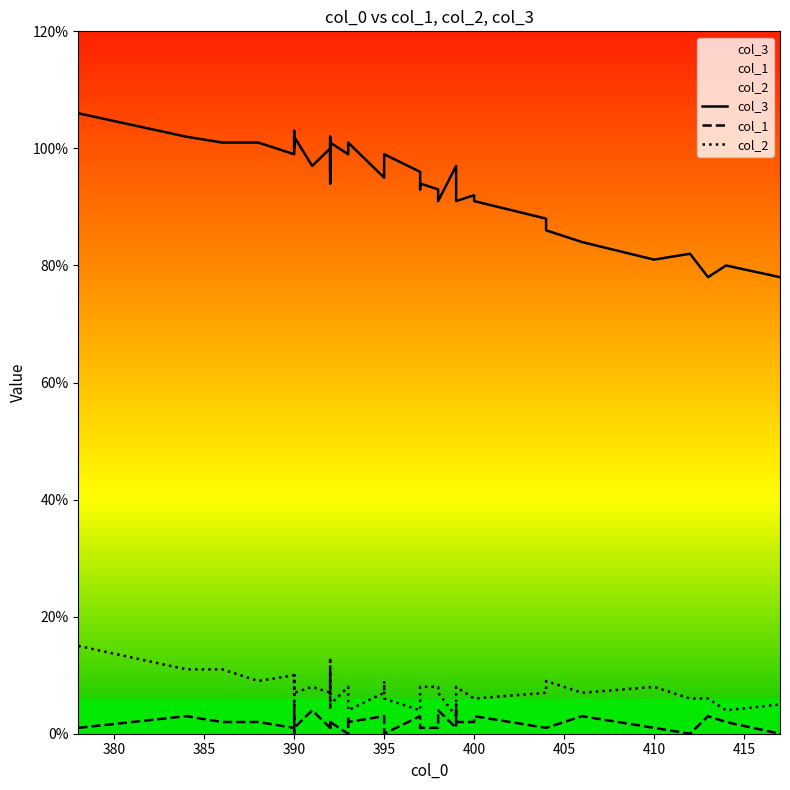

Which series has the largest total across all categories?

col_3